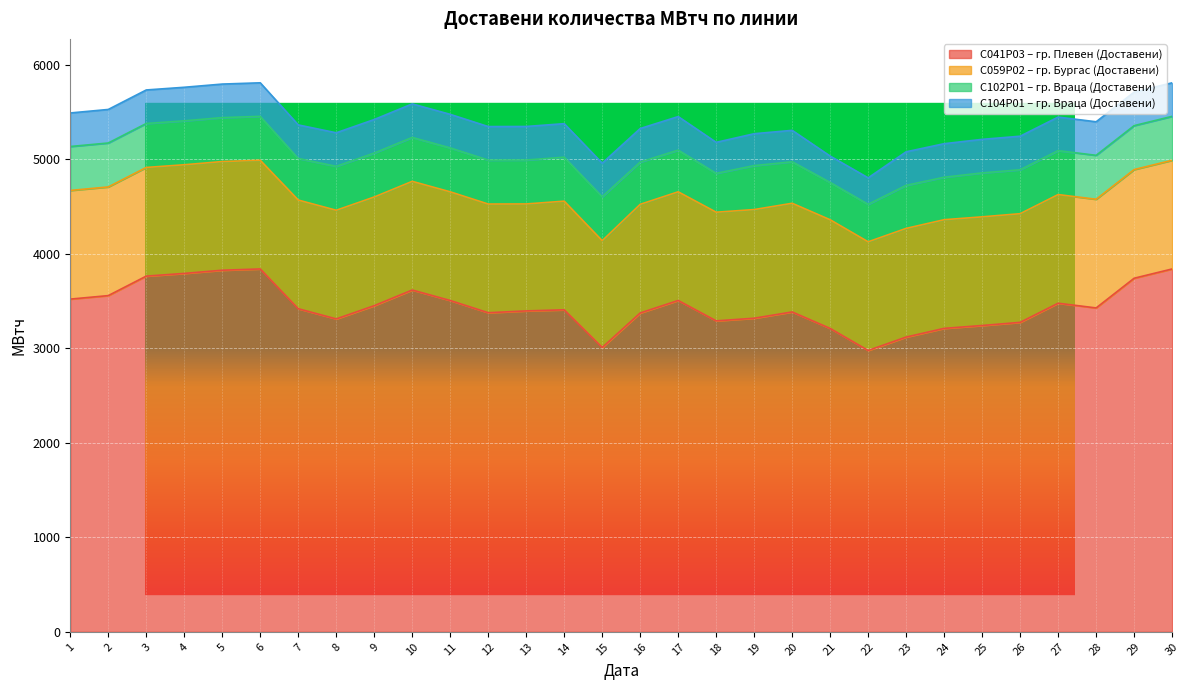

True or false: C102P01 – гр. Враца (Доставени) and С041Р03 – гр. Плевен (Доставени) intersect in this chart.

False